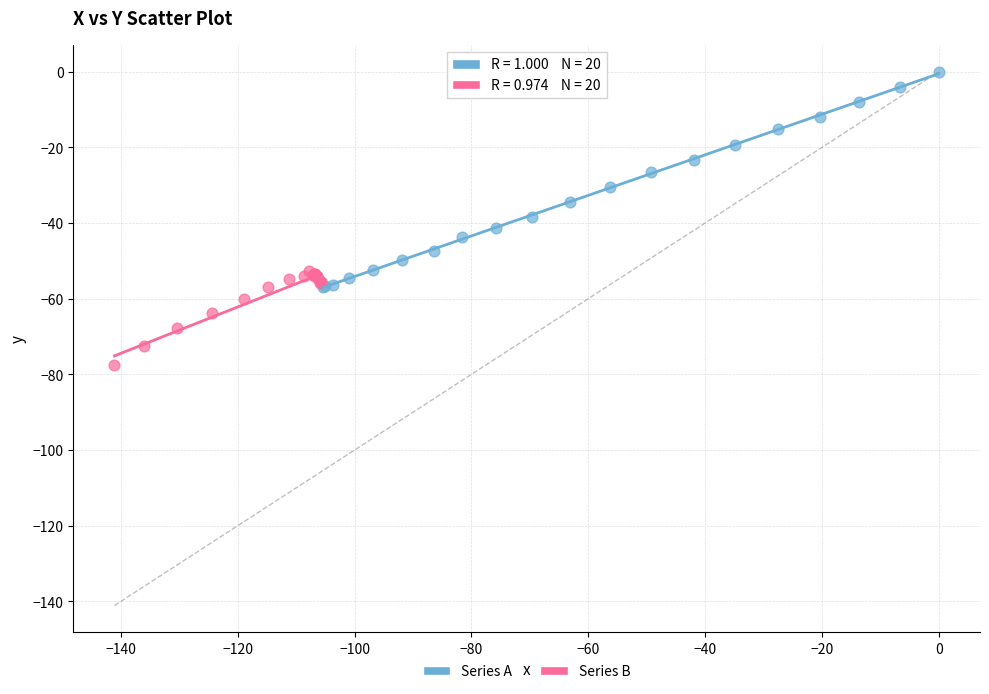

Which series contains the highest Y value?

Series A